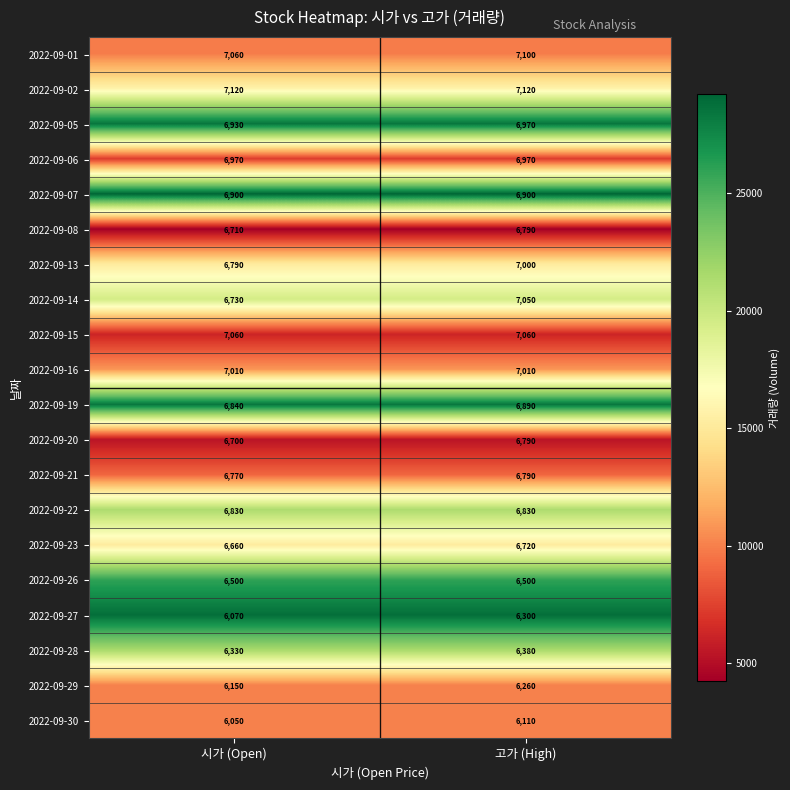

At which category is the sum across all series the highest?

고가 (High)